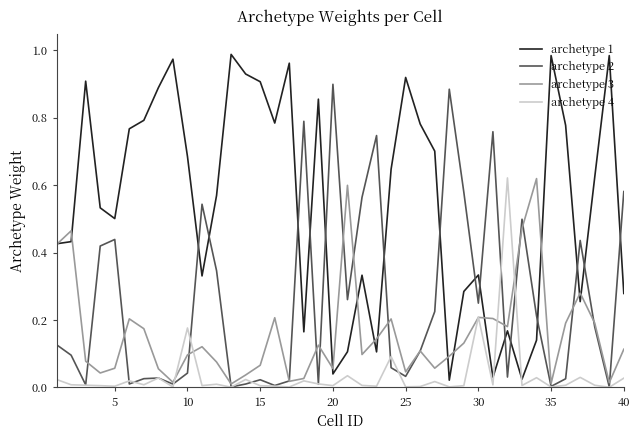

Which series has the largest range (max minus min)?

archetype 1